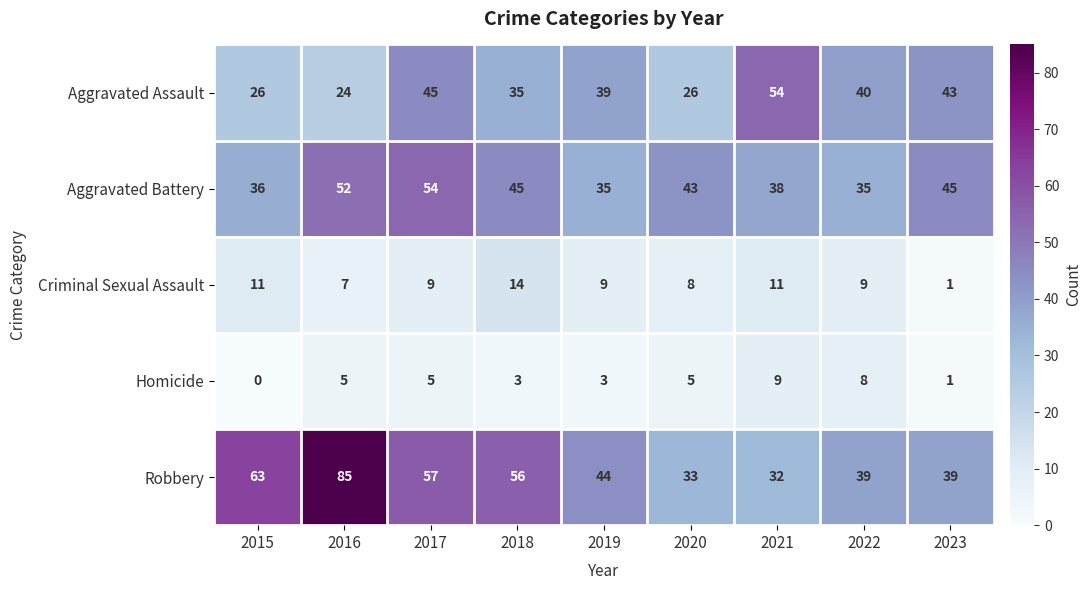

True or false: Robbery has a value of 44 at 2019.

True